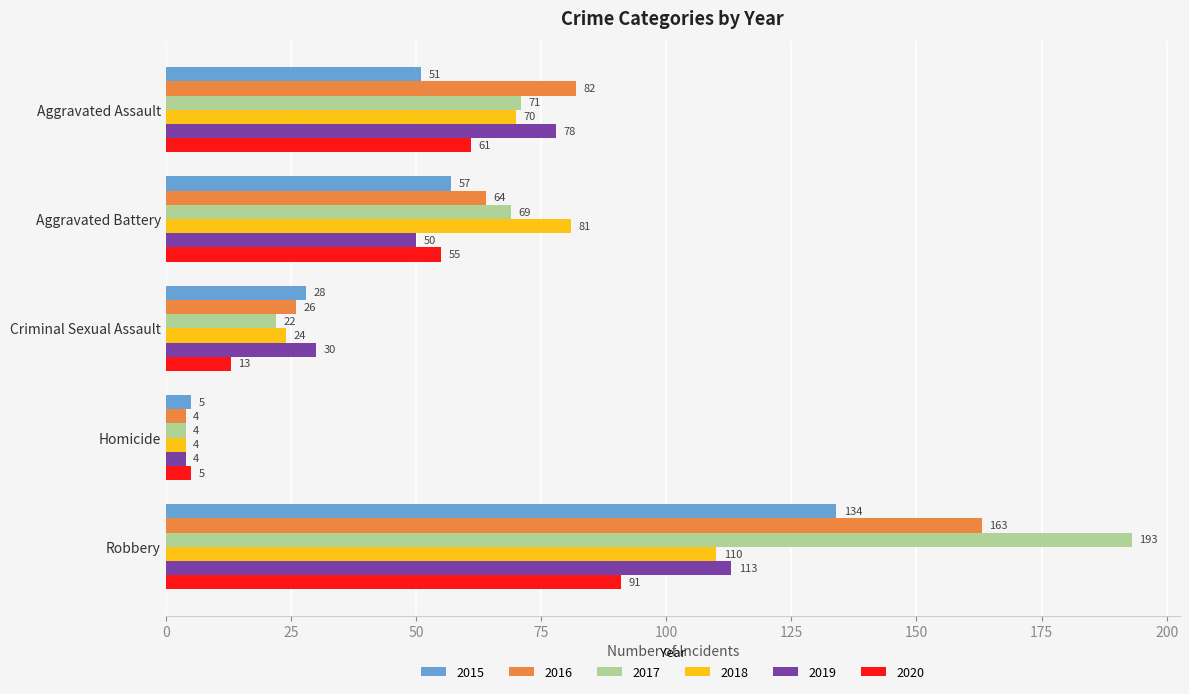

Which series has the largest range (max minus min)?

2017